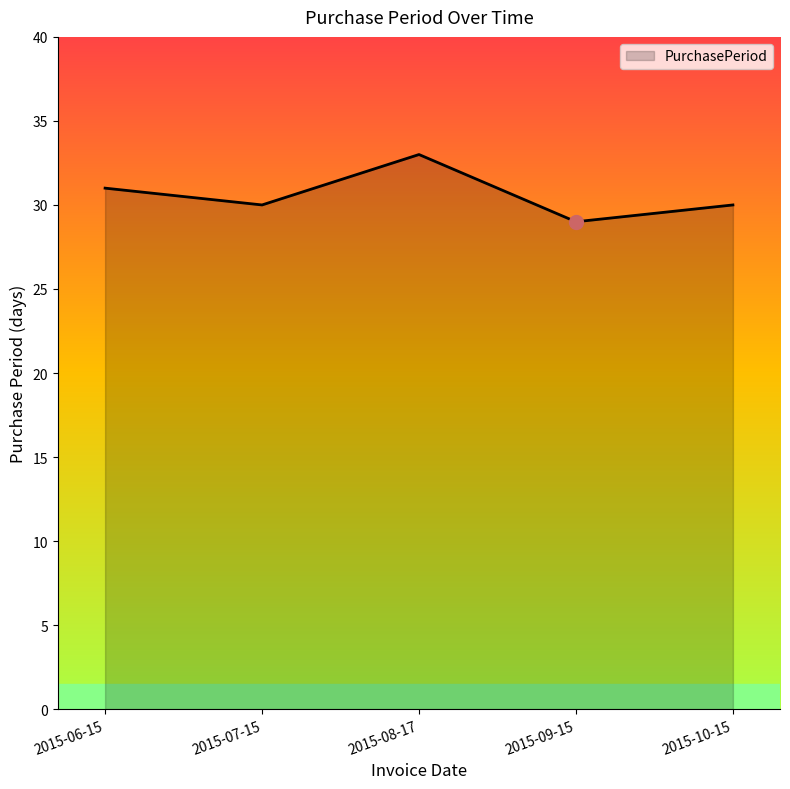

Reading left to right, transcribe all the data shown in this chart.

2015-06-15=31	2015-07-15=30	2015-08-17=33	2015-09-15=29	2015-10-15=30